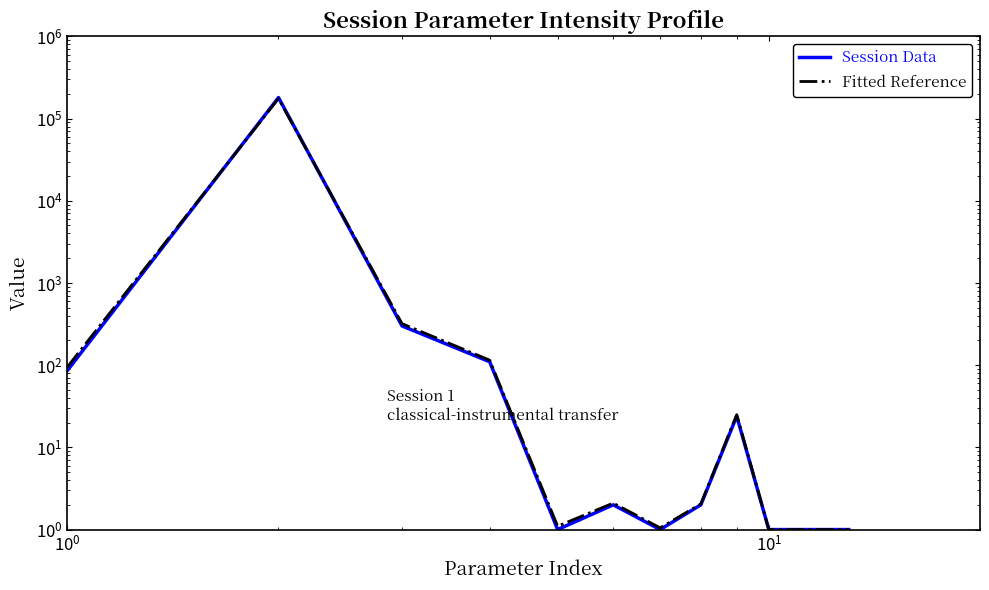

After their last crossing, which series has the higher values: Fitted Reference or Session Data?

Fitted Reference